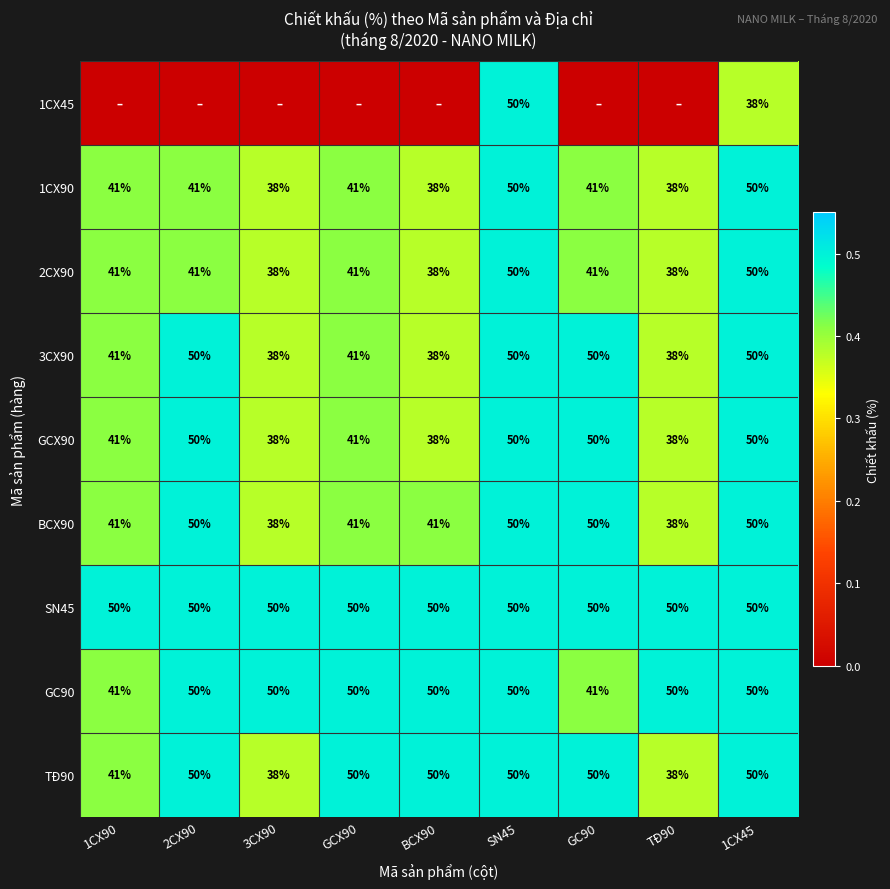

Which category has the highest value across all series?

SN45